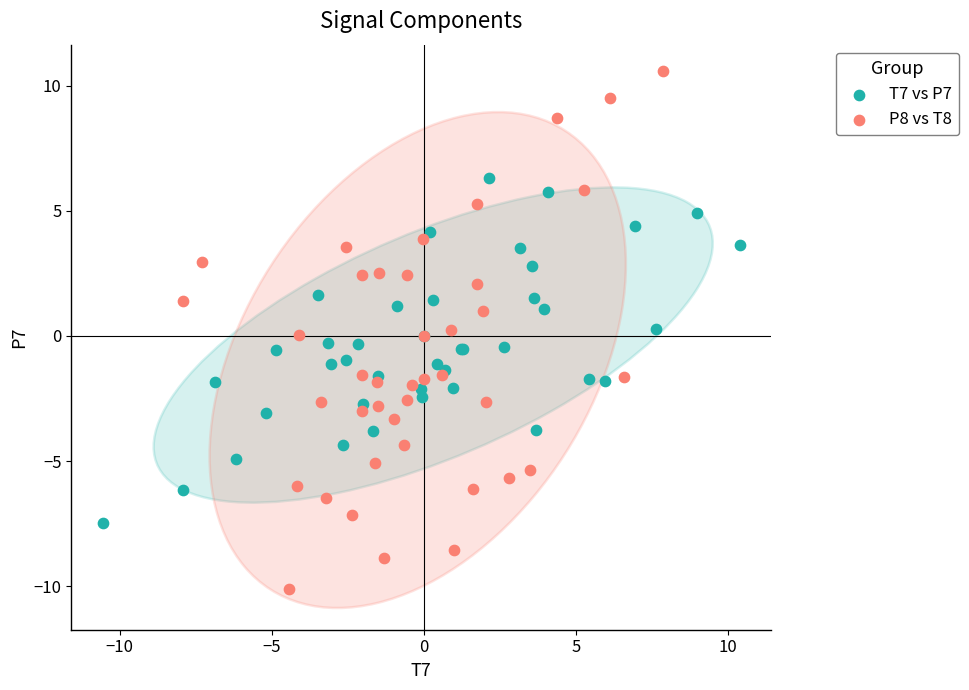

Which series contains the lowest Y value?

P8 vs T8